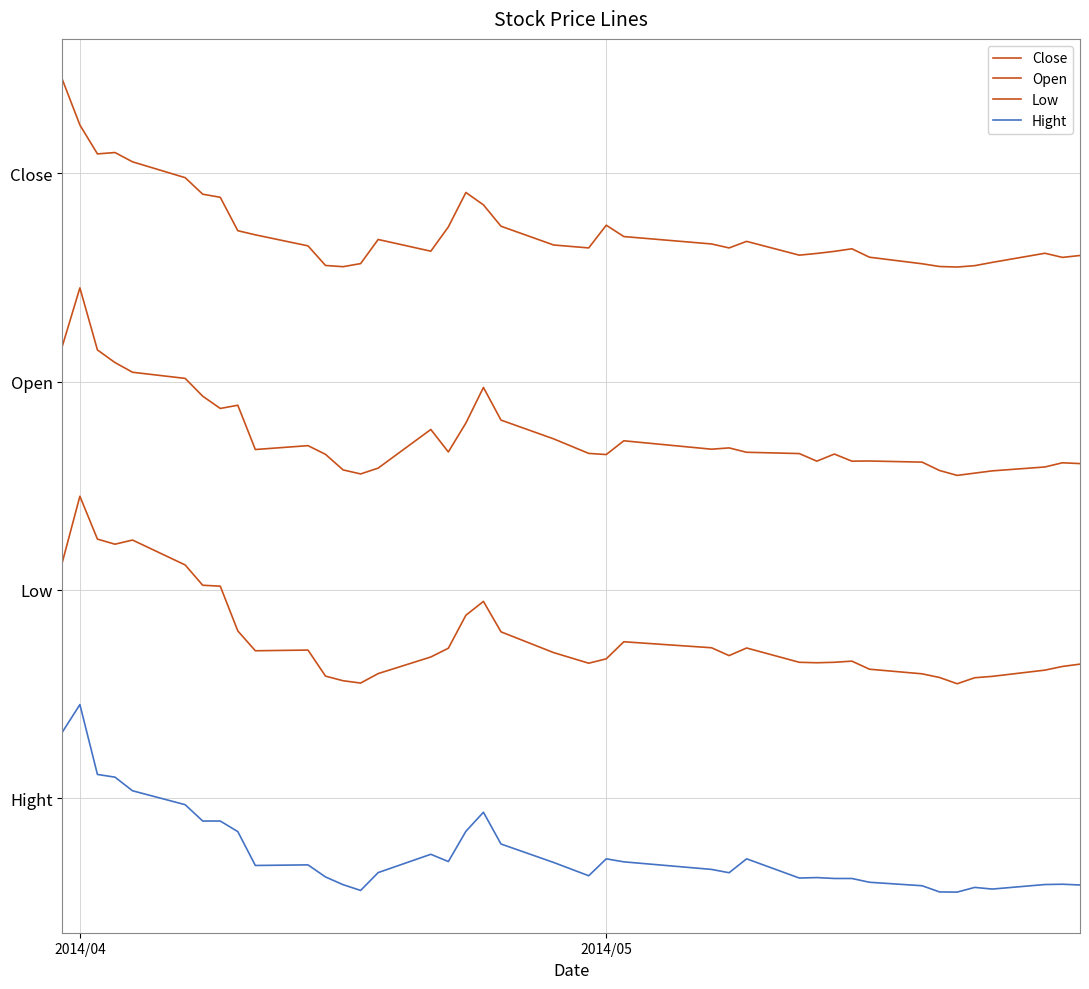

Does the chart display data point markers on the line(s)?

No